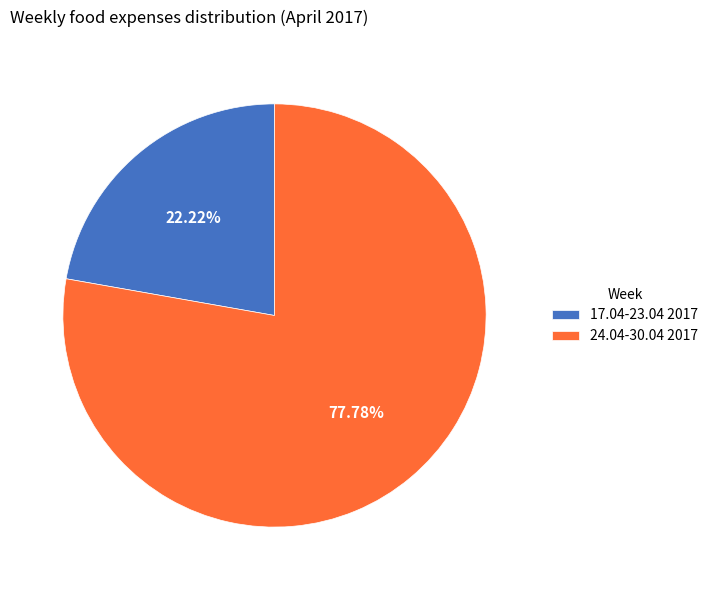

To the nearest percent, what percentage of the pie is 17.04-23.04 2017?

22%